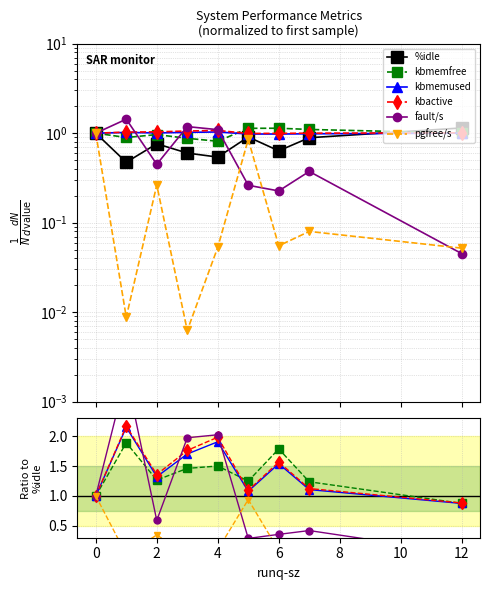

How many lines are shown in the chart?

6